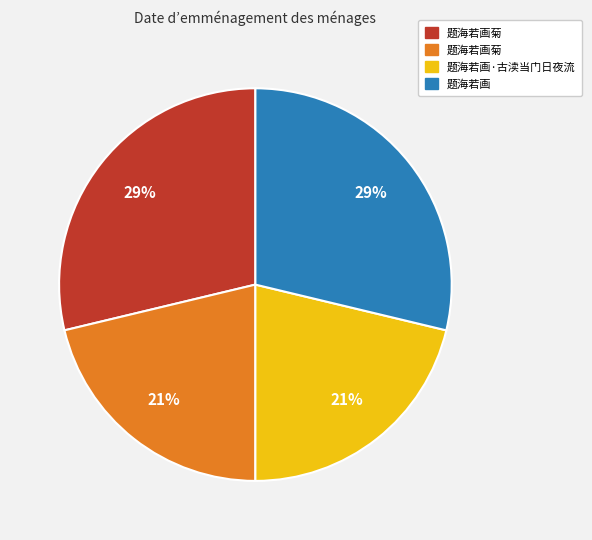

Is there a majority slice in this chart?

No